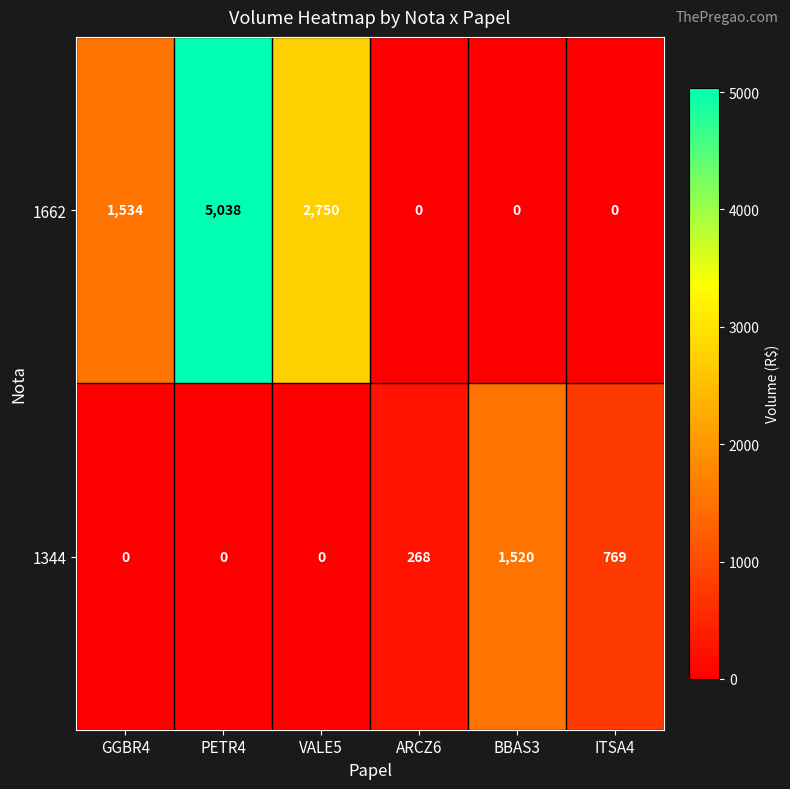

The value of 1344 at GGBR4 is 559. True or false?

False